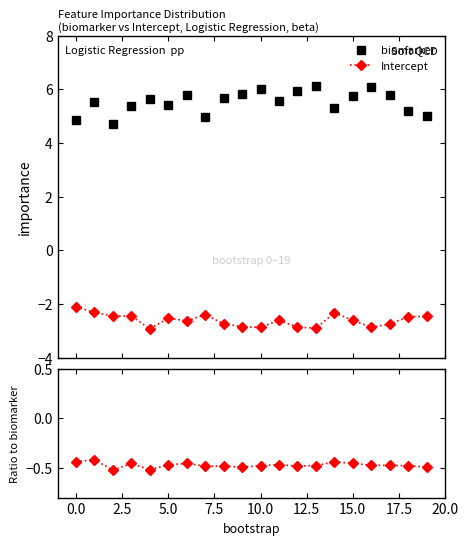

True or false: Intercept has more than 0 interior local peaks.

True